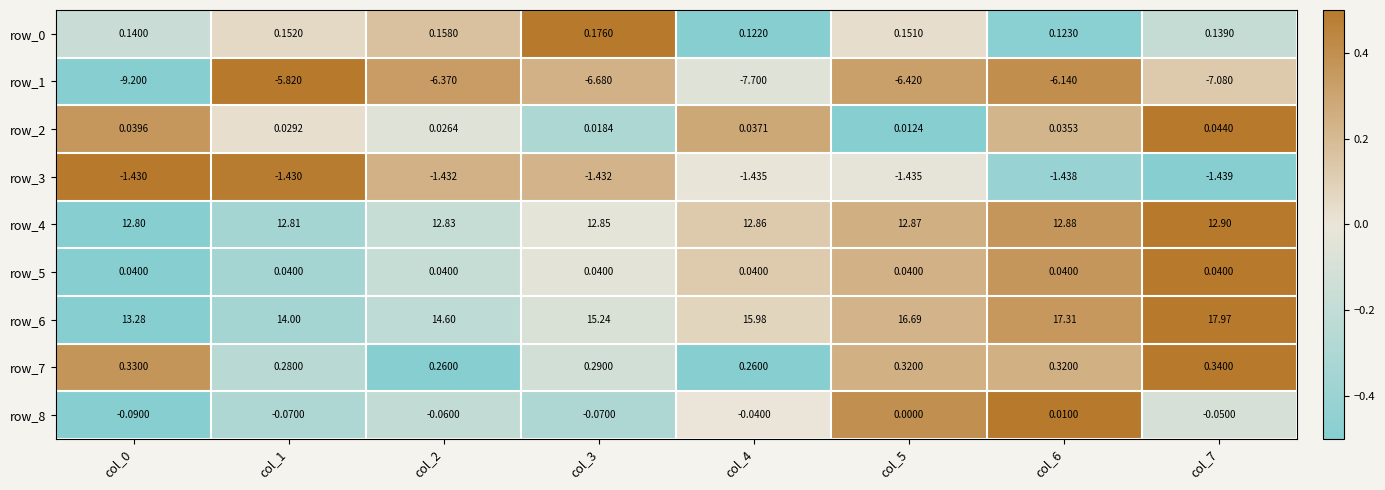

What is the minimum value shown in the chart?

-9.2